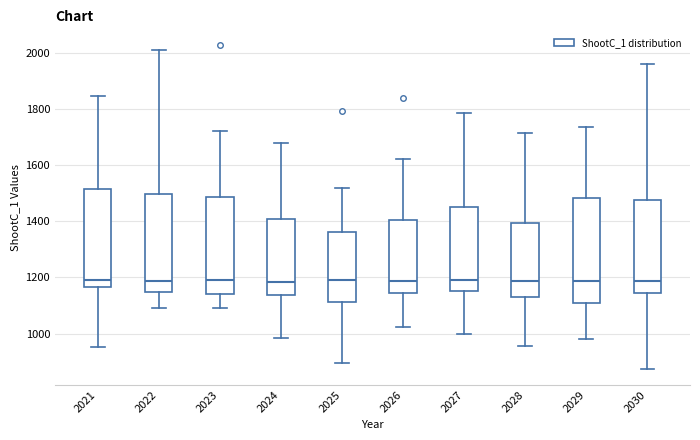

Reading left to right, read every box against the y-axis: the position of its median line, the range the box covers, and the ends of its whiskers. The values are not printed on the chart, so give them approximately, as read against the axis.

2021: median 1200, box 1160 to 1520, whiskers 960 to 1840
2022: median 1180, box 1140 to 1500, whiskers 1100 to 2020
2023: median 1180, box 1140 to 1480, whiskers 1100 to 1720
2024: median 1180, box 1140 to 1400, whiskers 980 to 1680
2025: median 1200, box 1120 to 1360, whiskers 900 to 1520
2026: median 1180, box 1140 to 1400, whiskers 1020 to 1620
2027: median 1200, box 1160 to 1460, whiskers 1000 to 1780
2028: median 1180, box 1120 to 1400, whiskers 960 to 1720
2029: median 1180, box 1120 to 1480, whiskers 980 to 1740
2030: median 1180, box 1140 to 1480, whiskers 880 to 1960